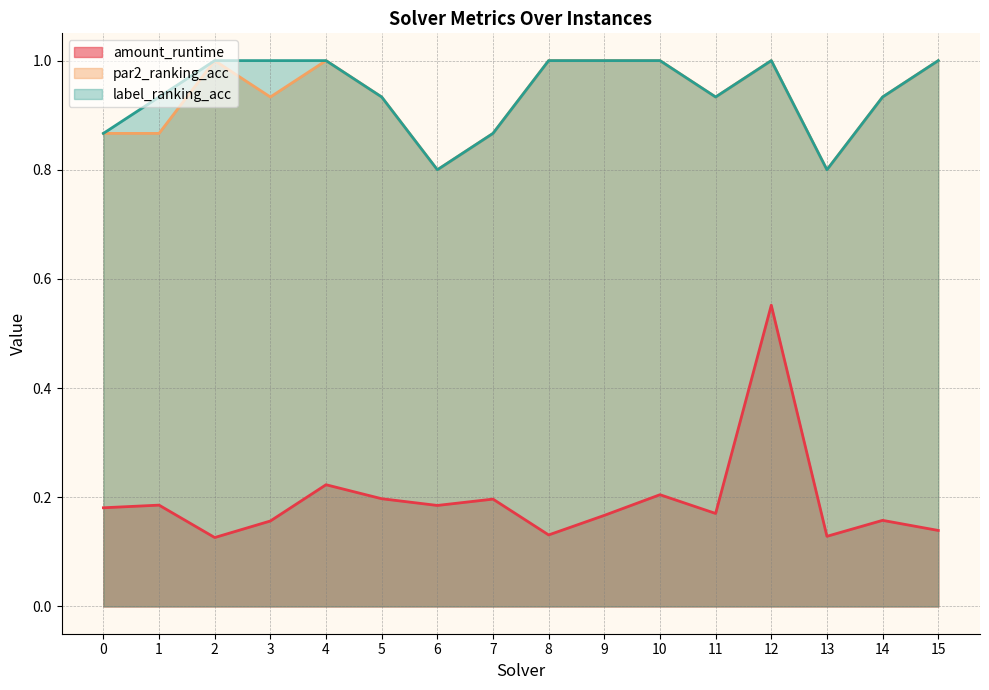

What is the value of the label_ranking_acc point at the 13th from the left?

1.0